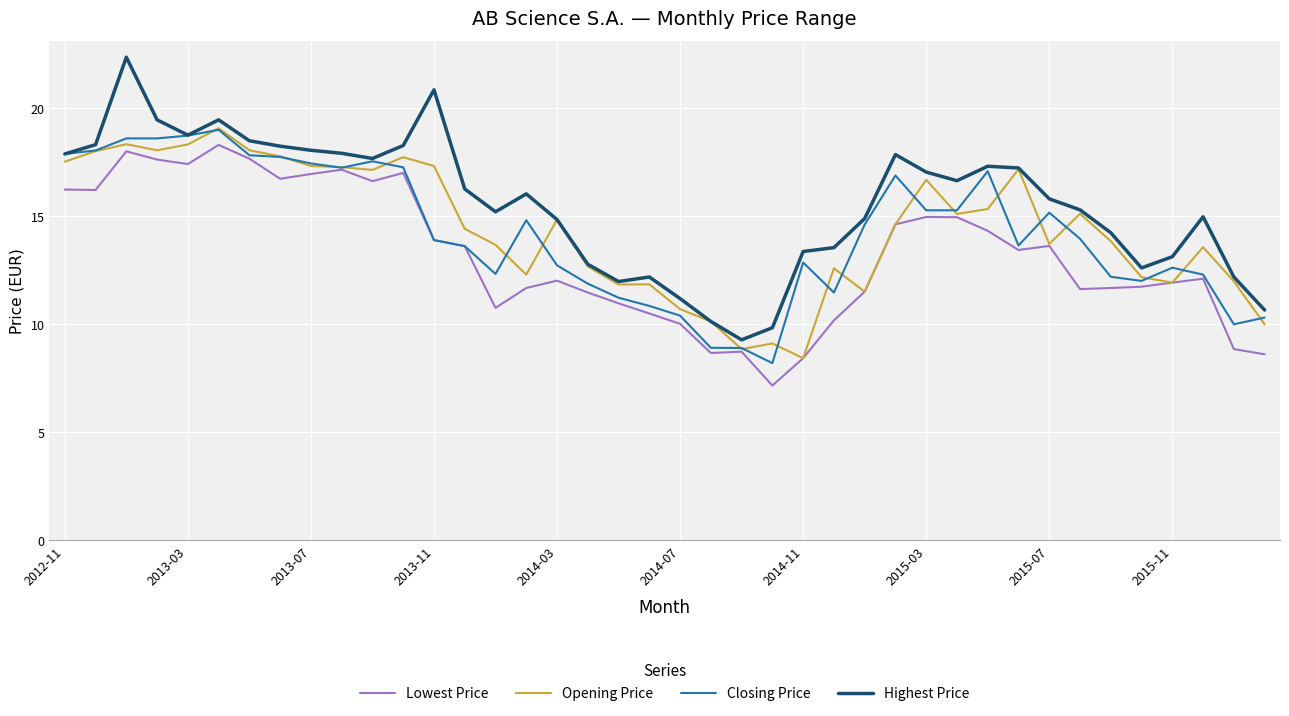

What is the minimum value shown in the chart?

7.2